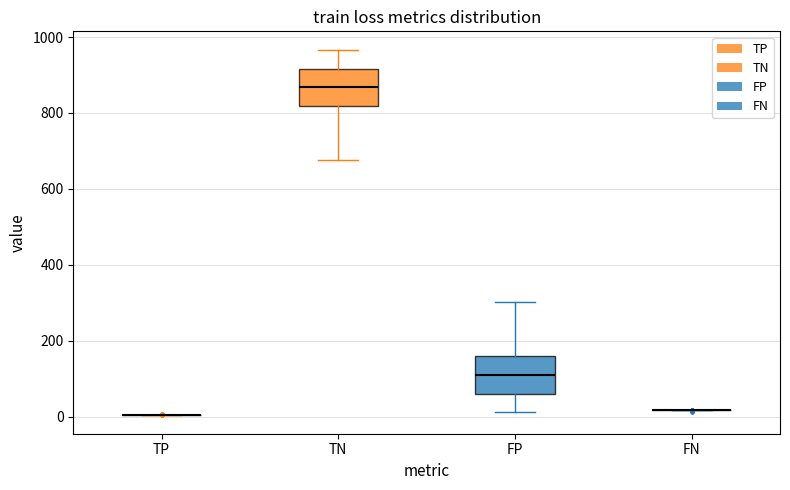

Reading left to right, transcribe this box plot: for each box, give where its median line is, the range the box spans, and where its two whiskers end, as read against the y-axis. The values are not printed on the chart, so give them approximately, as read against the axis.

TP: box collapsed to a line at 0, whiskers 0 to 0
TN: median 860, box 820 to 920, whiskers 680 to 960
FP: median 120, box 60 to 160, whiskers 20 to 300
FN: box collapsed to a line at 20, whiskers 20 to 20